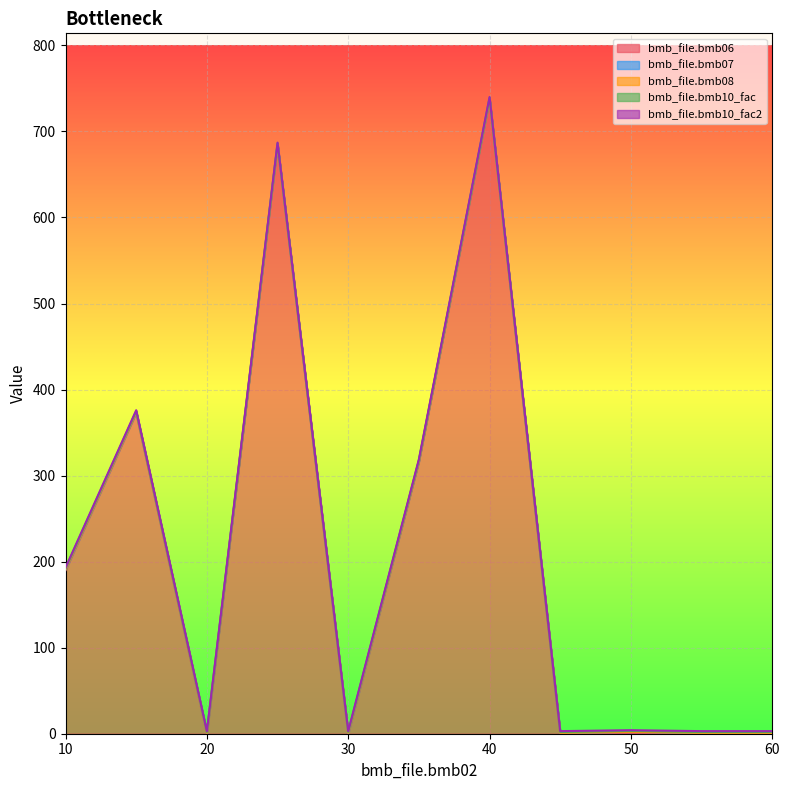

The value of bmb_file.bmb07 at 10 is 1.0. True or false?

True